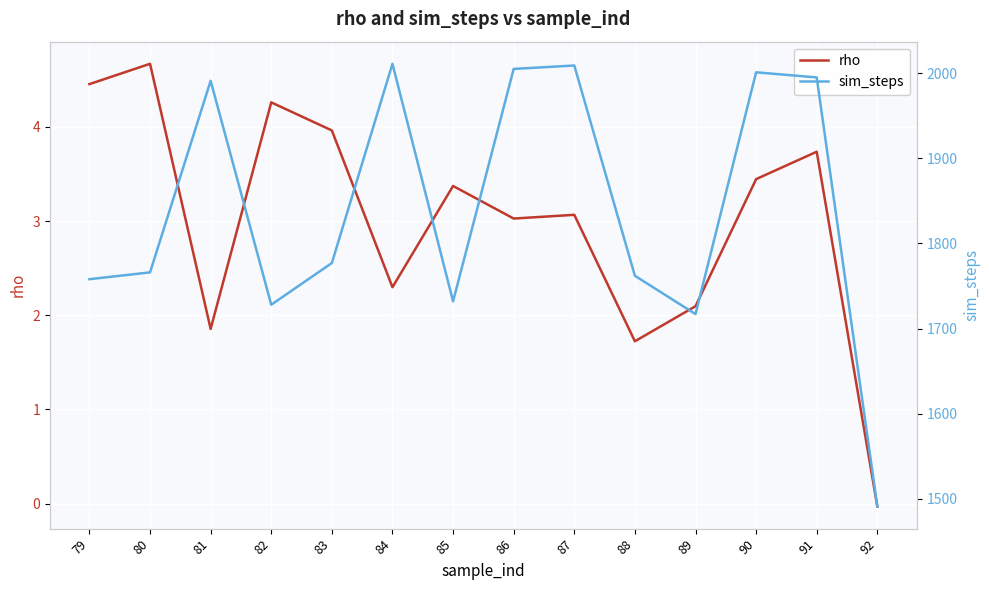

What is the approximate value of rho at 87?

3.1